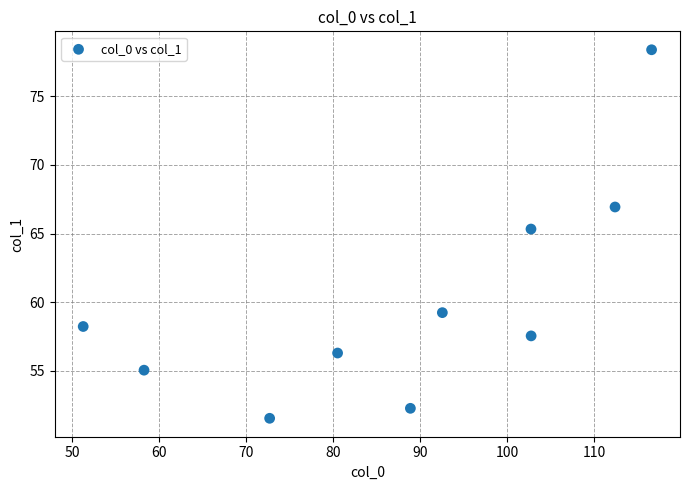

What is the range of X values (max minus min)?

65.3